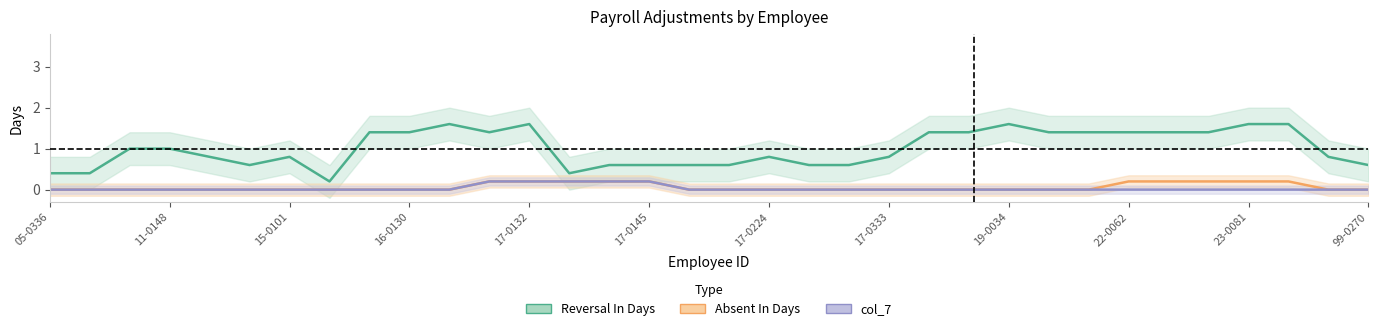

How many Absent In Days values are between 0 and 1?

34